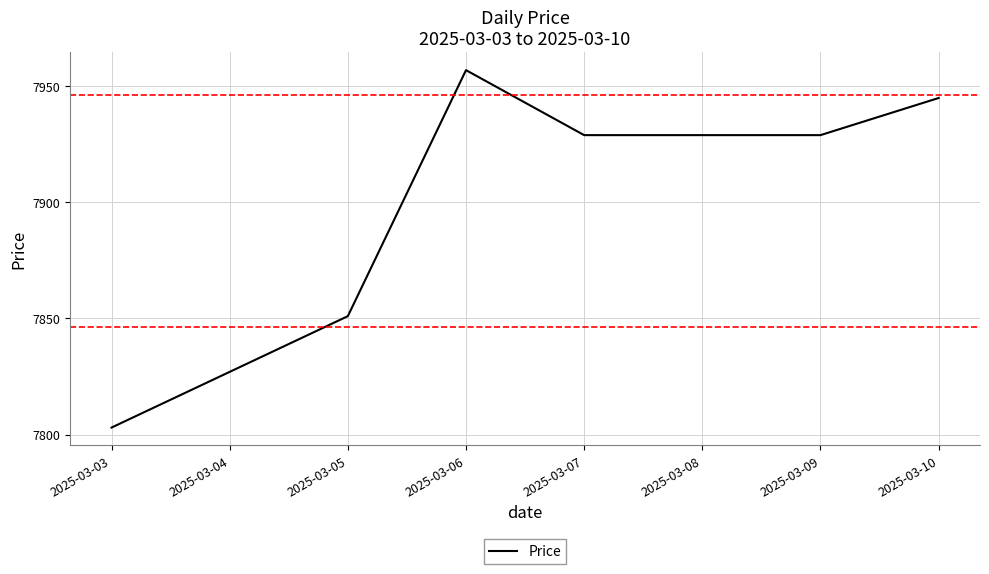

Where is the data nearest to the value 7880?

2025-03-05